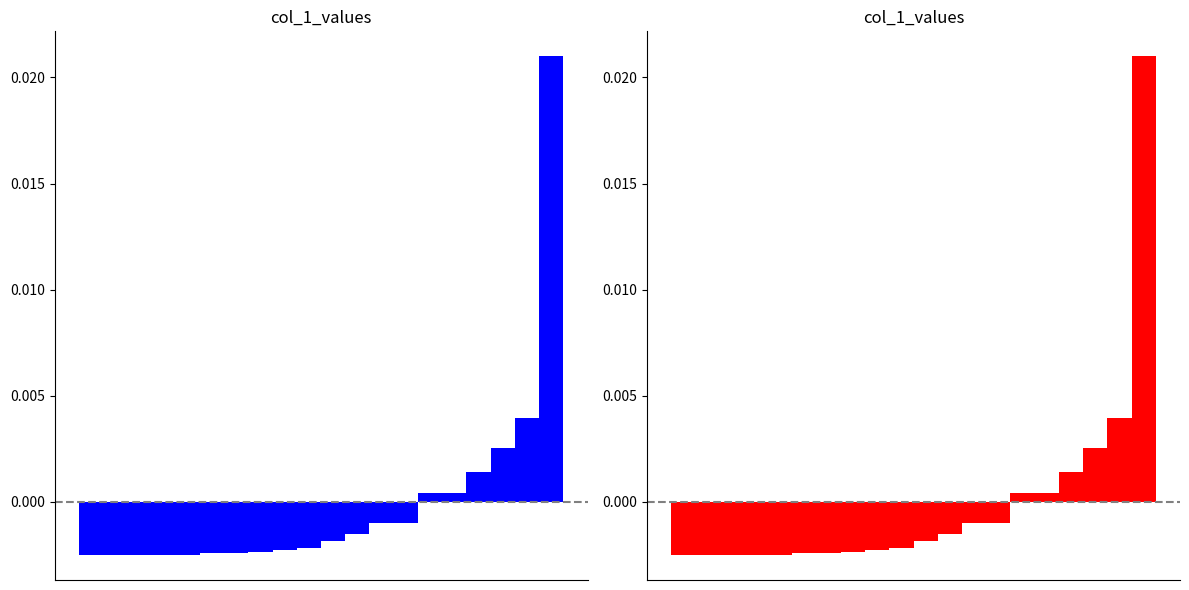

How many bars are there in total?

20